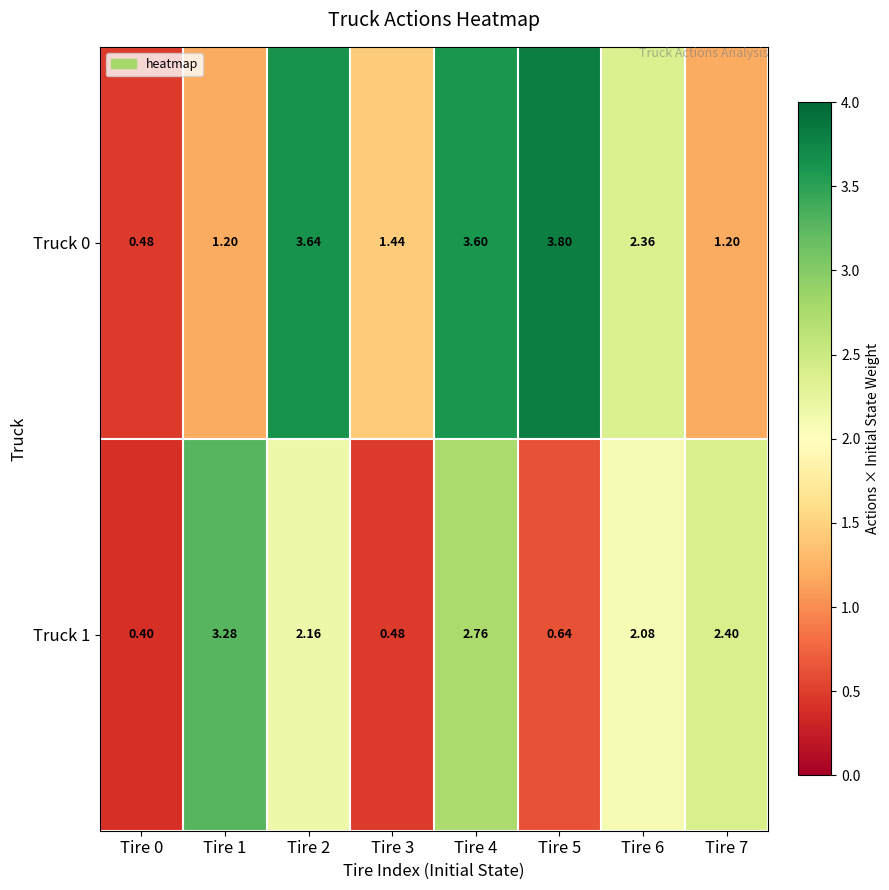

What is the smallest value displayed?

0.4